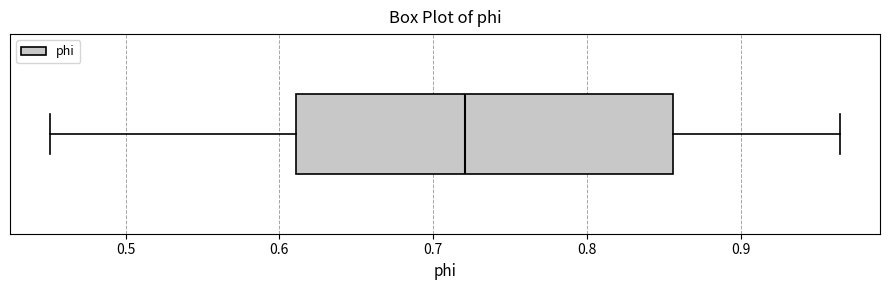

Transcribe this box plot: give where the median line is, the range the box spans, and where the two whiskers end, as read against the x-axis. The values are not printed on the chart, so give them approximately, as read against the axis.

median 0.72, box 0.61 to 0.86, whiskers 0.45 to 0.96